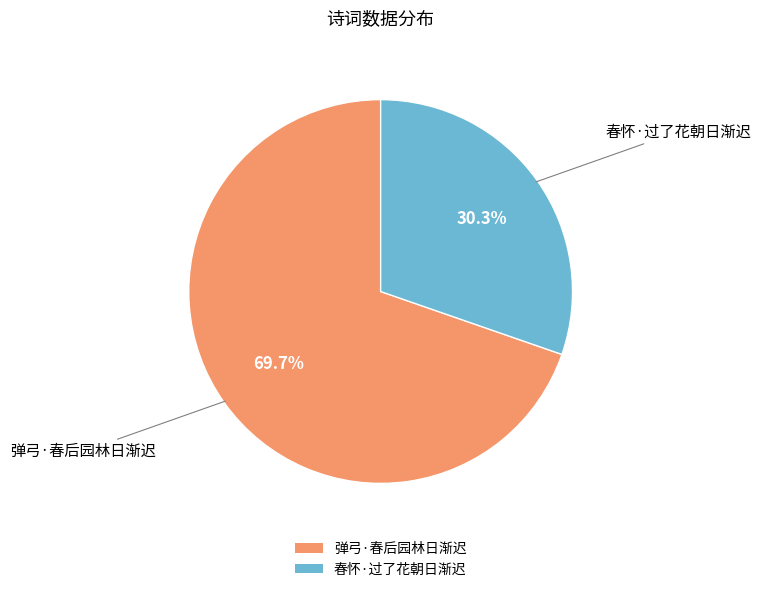

Combined, what portion of the pie is 弹弓·春后园林日渐迟 and 春怀·过了花朝日渐迟?

100.0%